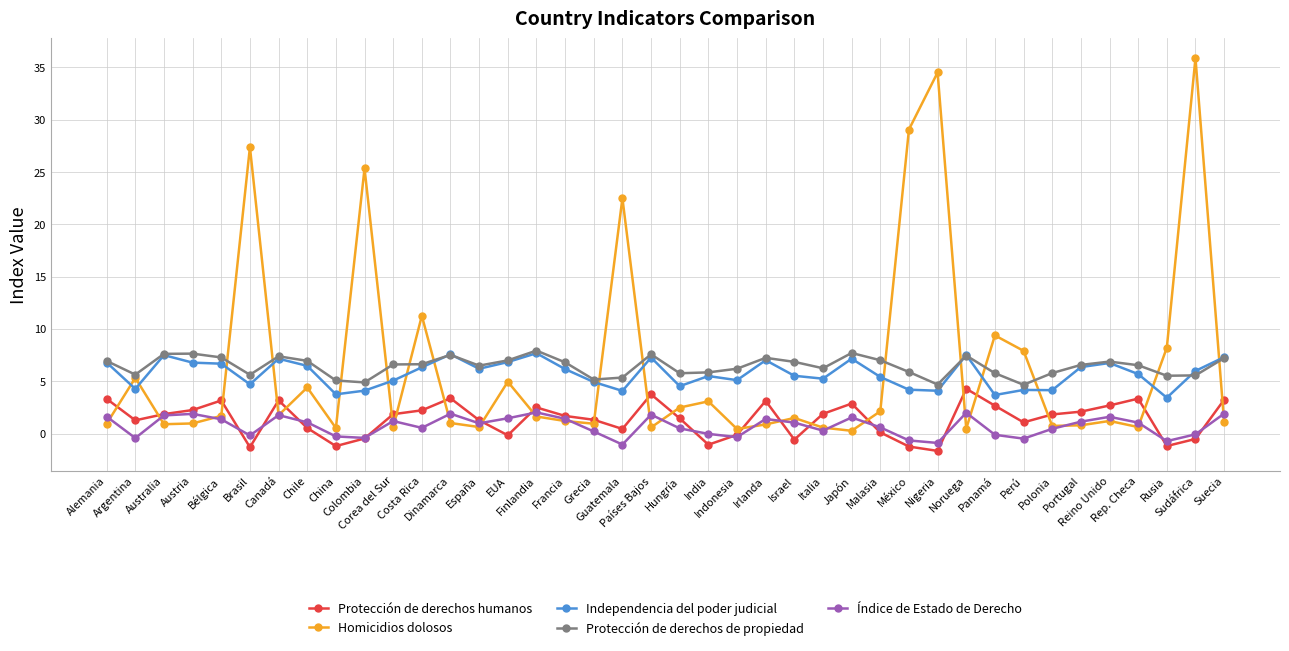

What is the sum of the Protección de derechos humanos values at Suecia and Chile?

3.8